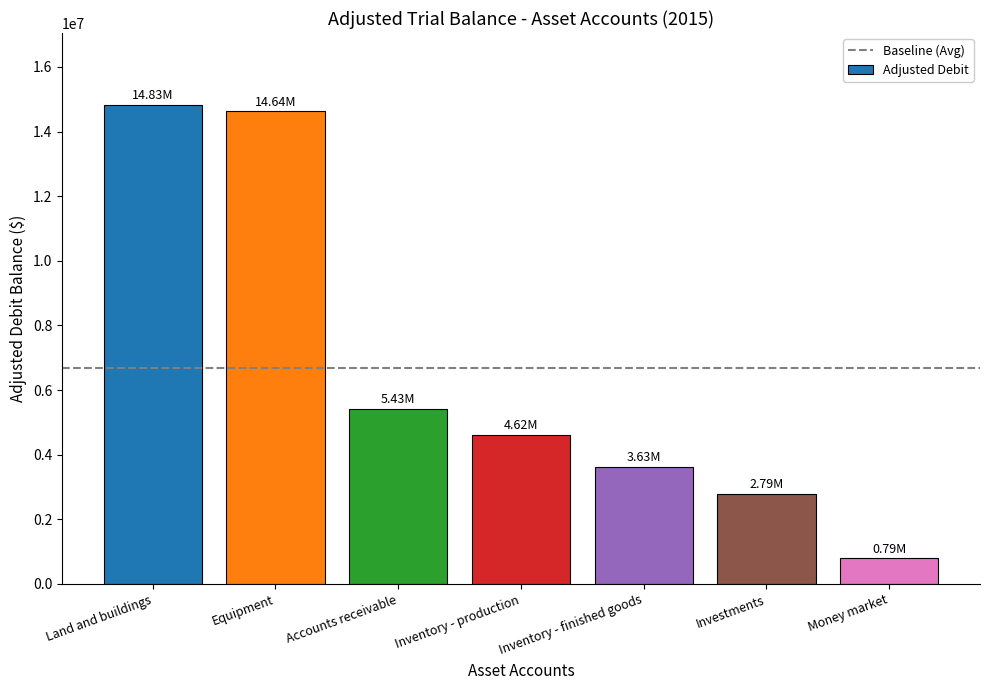

What is the ratio of the value at Land and buildings to the value at Equipment?

1.0